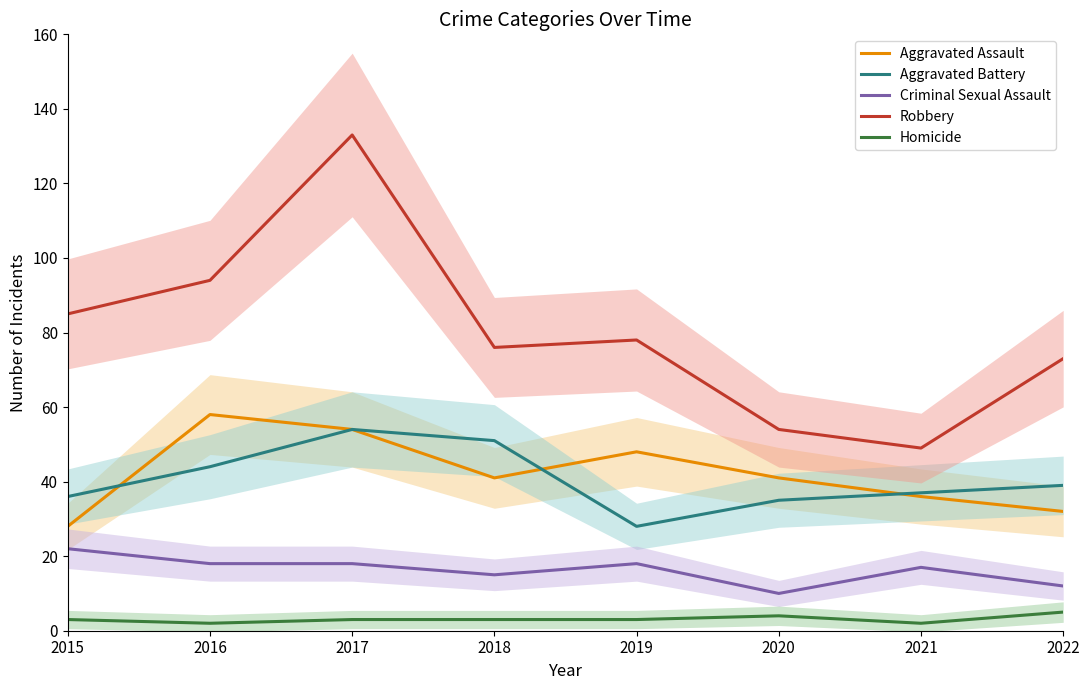

What is the value of the Homicide point at the 1st from the left?

3